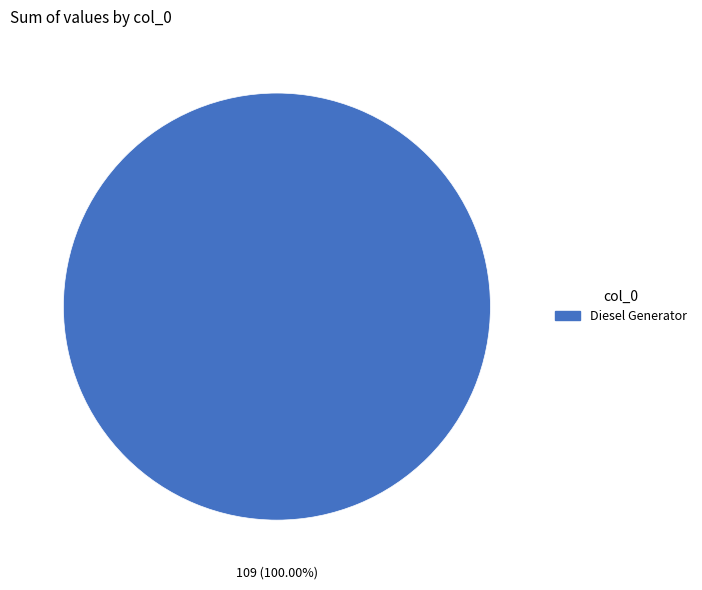

Does any single category account for the majority?

Yes